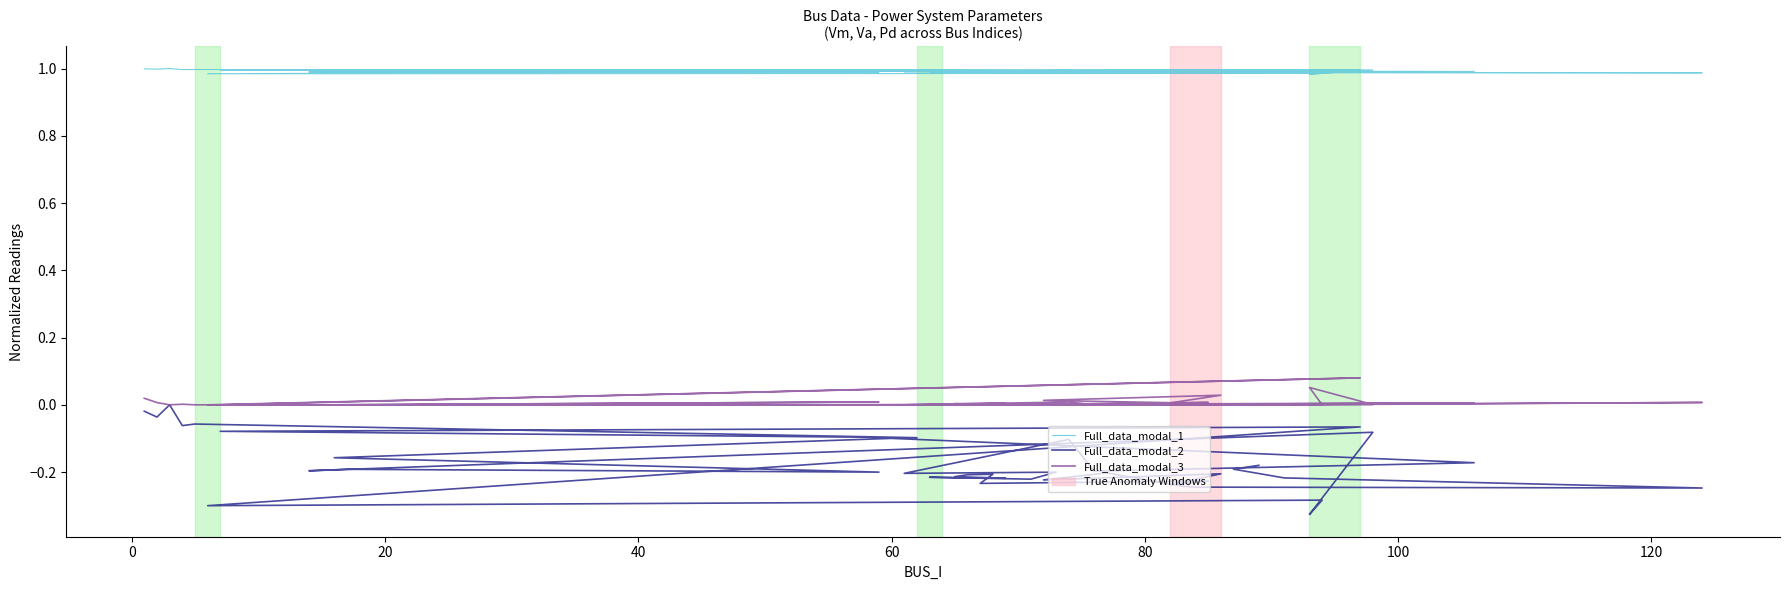

True or false: Full_data_modal_2 has a value of -0.0 at 40.

False